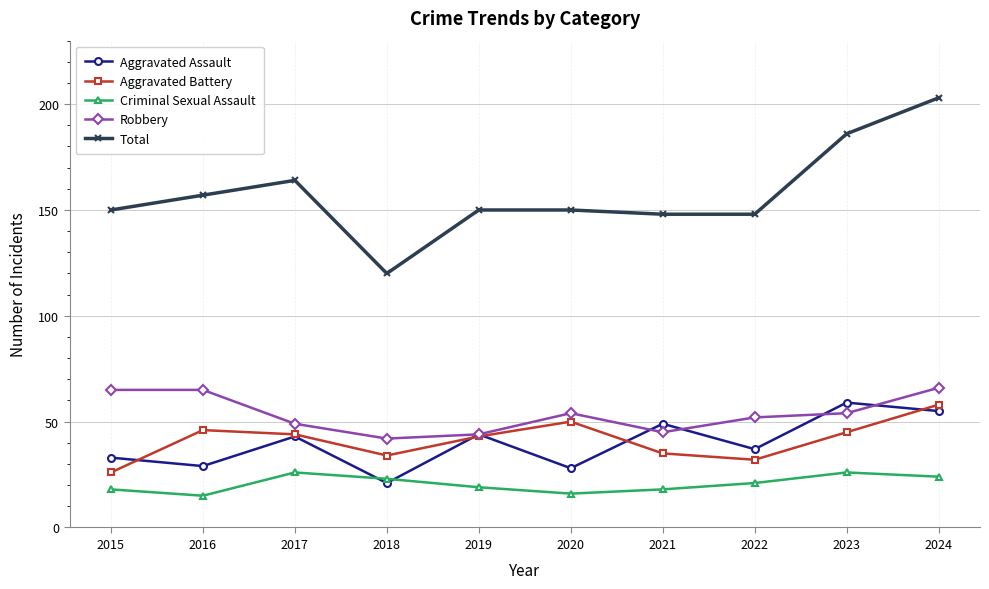

In Robbery, how many points are lower than both neighbors (excluding endpoints)?

2